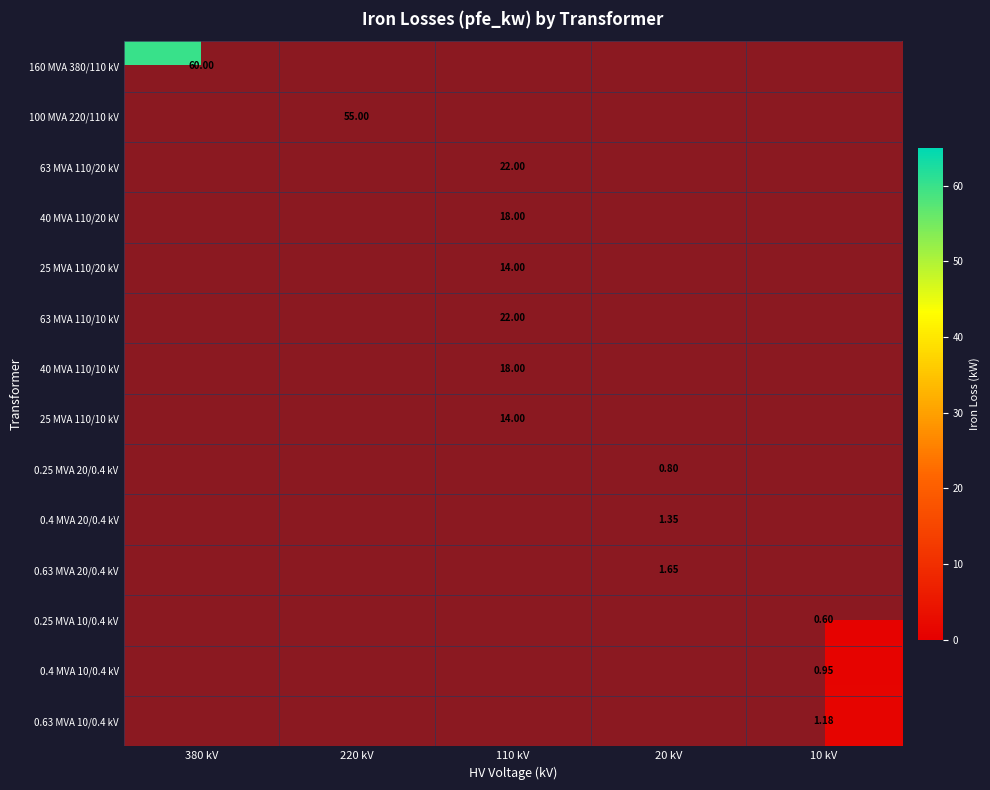

How many values in 160 MVA 380/110 kV are above zero?

1